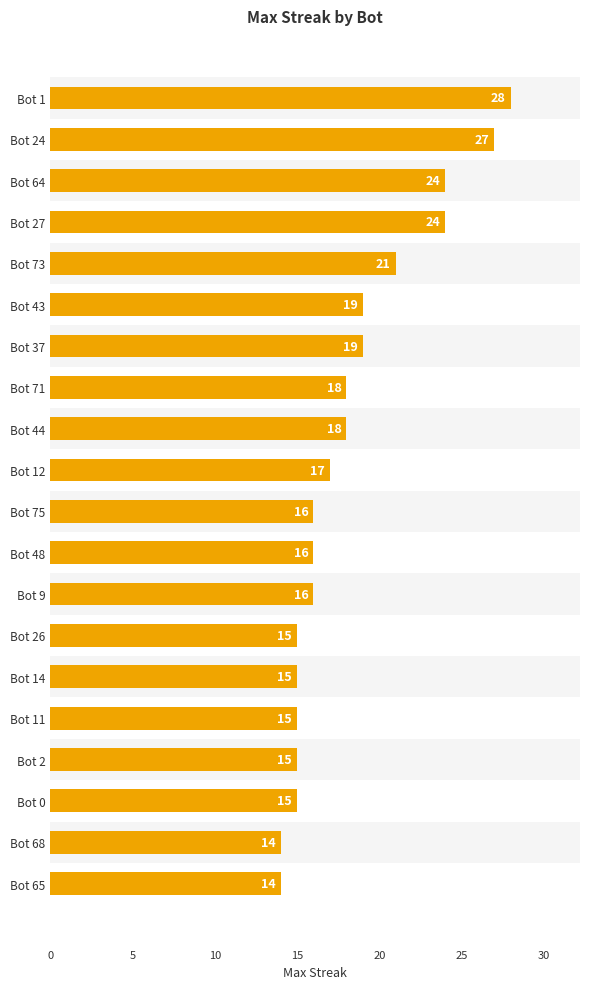

Are the bars grouped side by side (vs. stacked)?

No